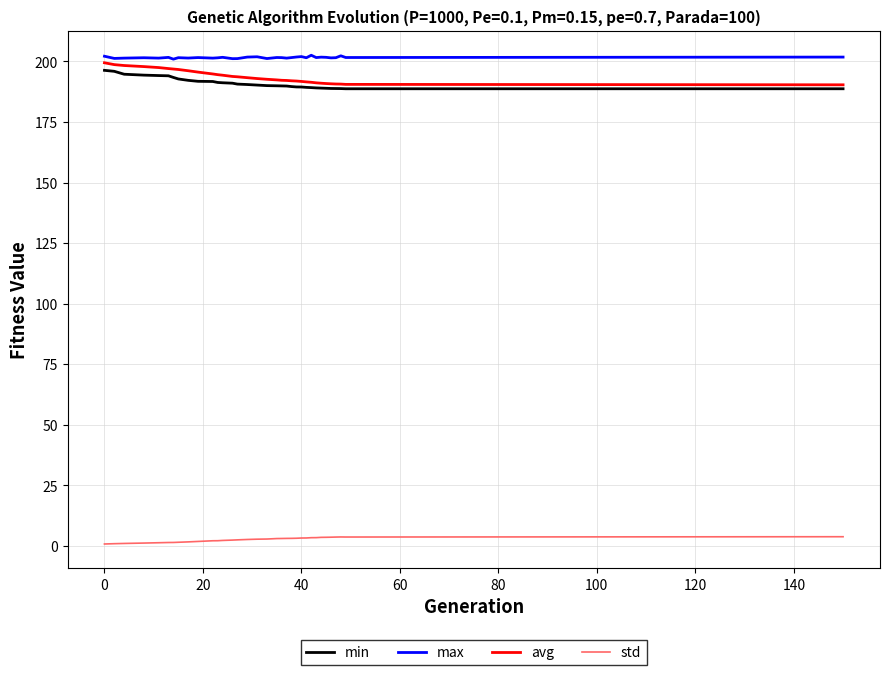

True or false: max and std cross at least once.

False